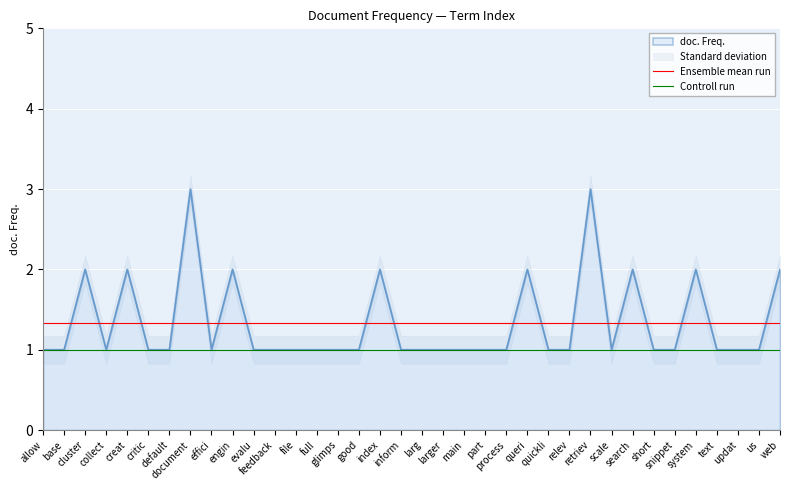

Reading left to right, list all the values displayed in this chart.

1	1	2	1	2	1	1	3	1	2	1	1	1	1	1	1	2	1	1	1	1	1	1	2	1	1	3	1	2	1	1	2	1	1	1	2